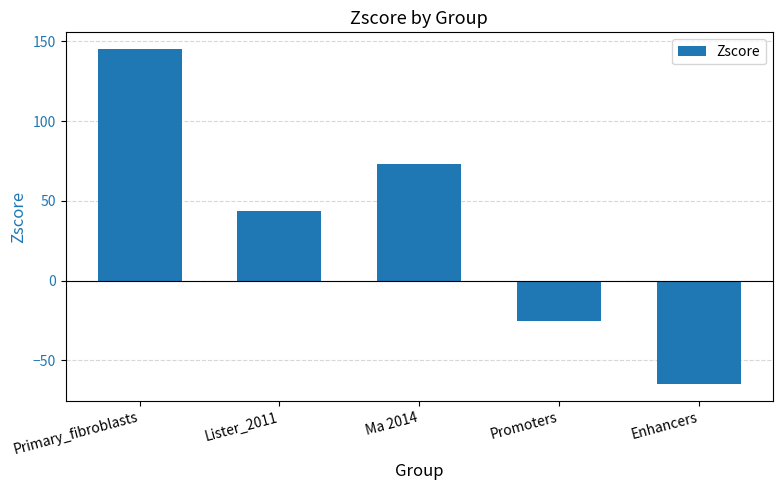

The value at Promoters is -25.5. True or false?

True